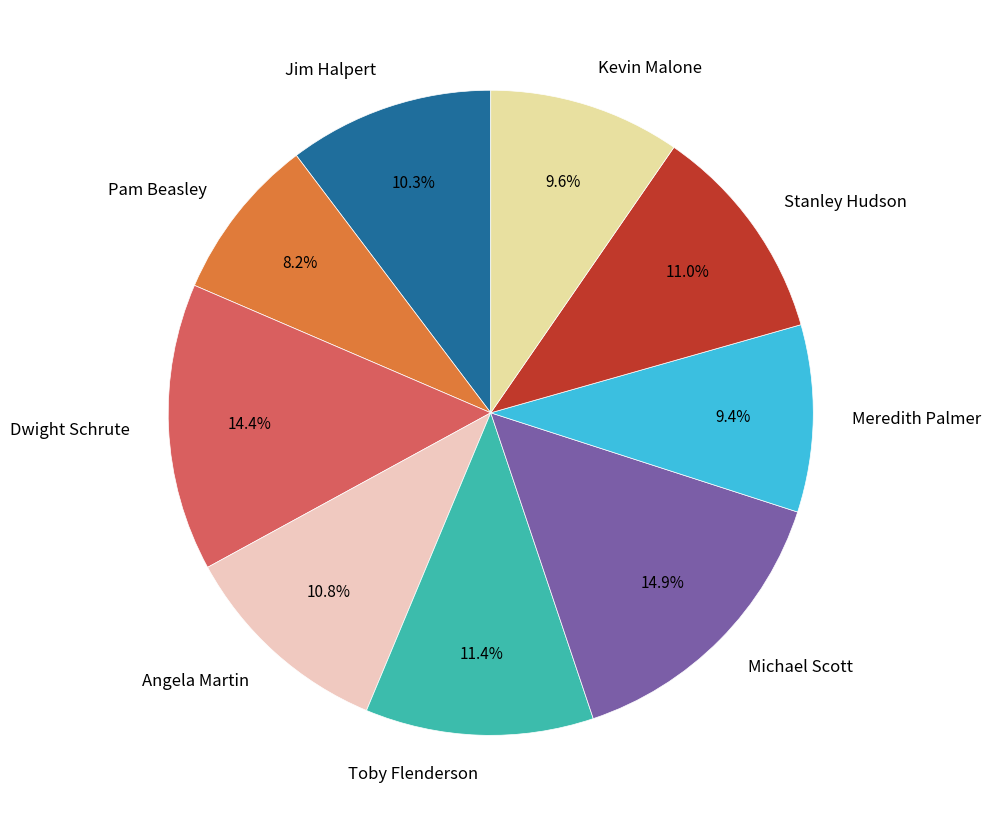

Which slice is the smallest?

Pam Beasley